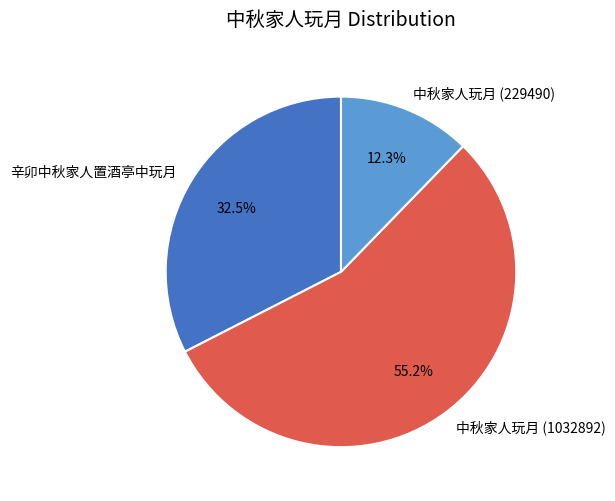

What percentage do 辛卯中秋家人置酒亭中玩月 and 中秋家人玩月 (229490) together represent?

44.8%